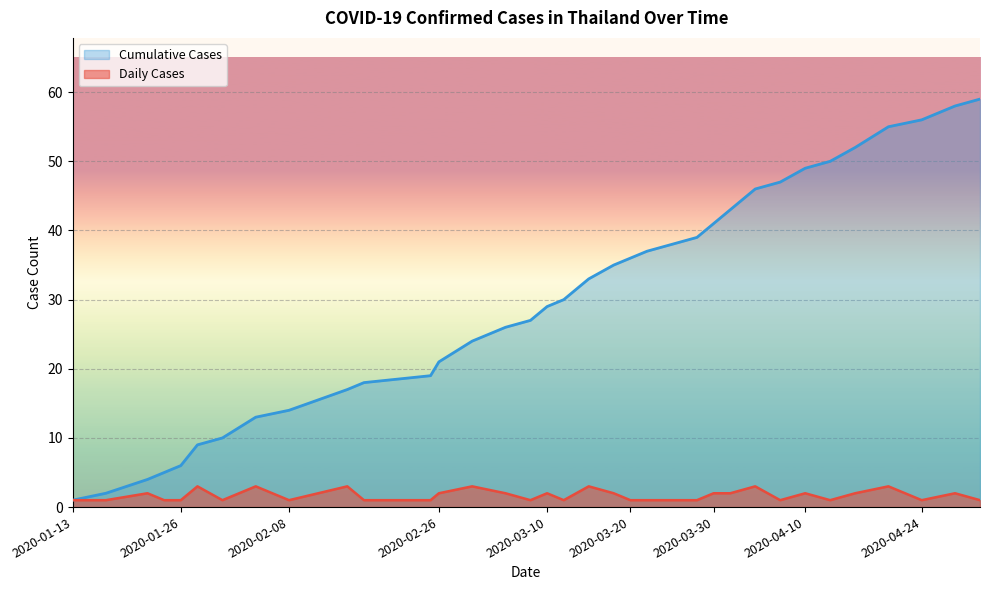

Reading left to right, transcribe all the data shown in this chart.

Daily Cases: 1	1	2	1	1	3	1	3	1	3	1	1	2	3	2	1	2	1	3	2	1	1	1	1	2	2	3	1	2	1	2	3	1	2	1
Cumulative Cases: 1	2	4	5	6	9	10	13	14	17	18	19	21	24	26	27	29	30	33	35	36	37	38	39	41	43	46	47	49	50	52	55	56	58	59